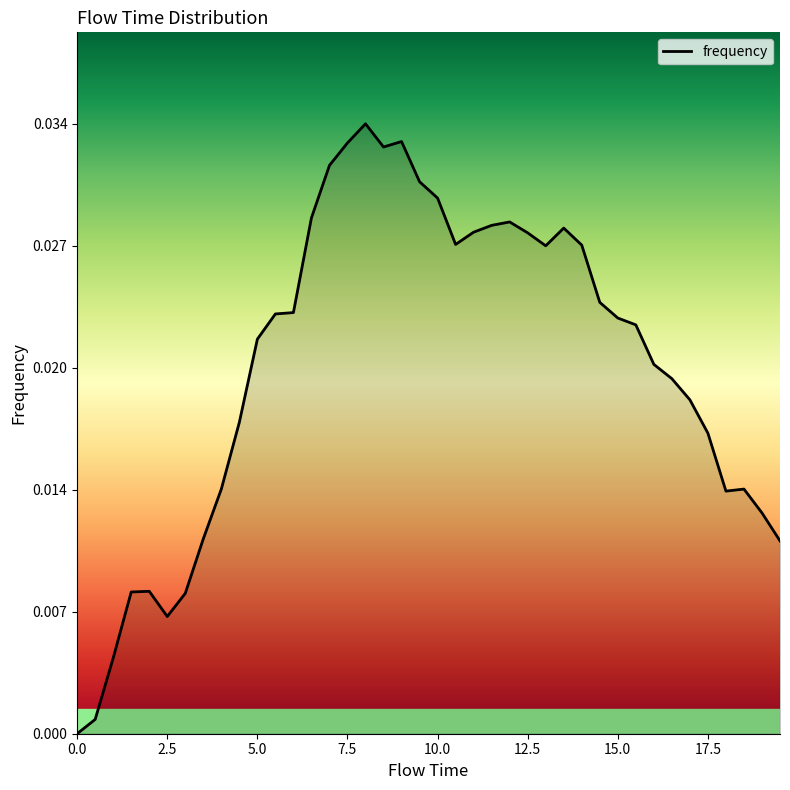

True or false: there are more than 0 points higher than both neighbors.

True